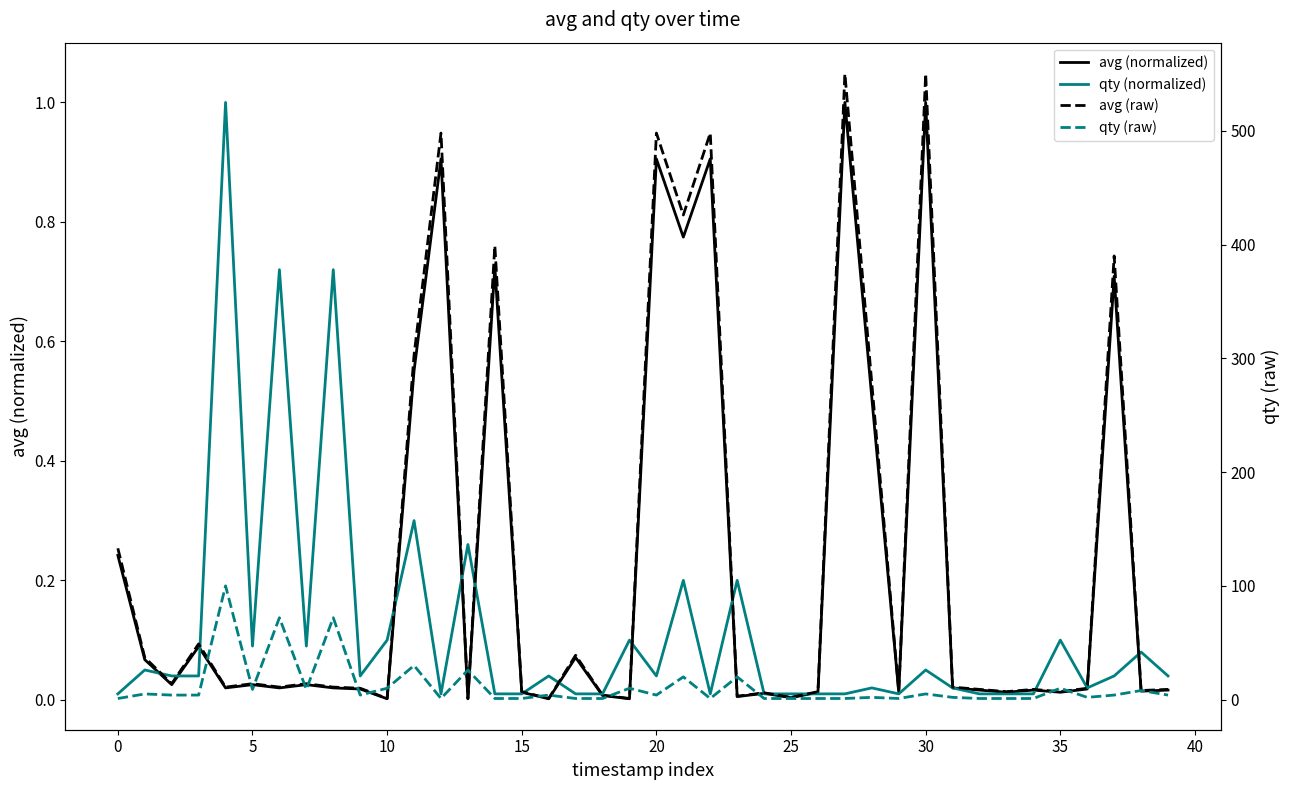

The qty (normalized) series shows 0.0 at 28. True or false?

False